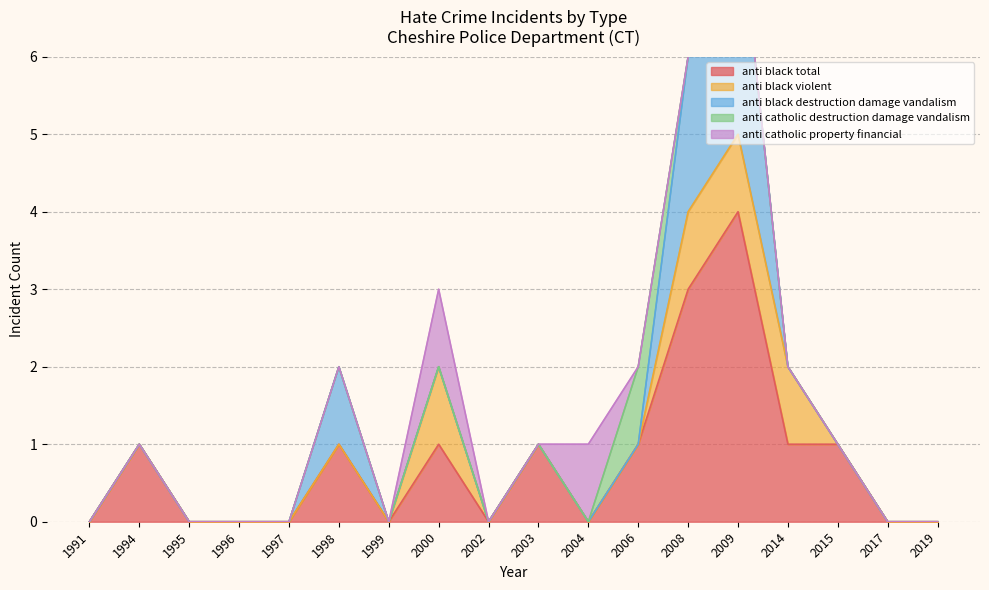

The value of anti black total at 2008 is 5. True or false?

False